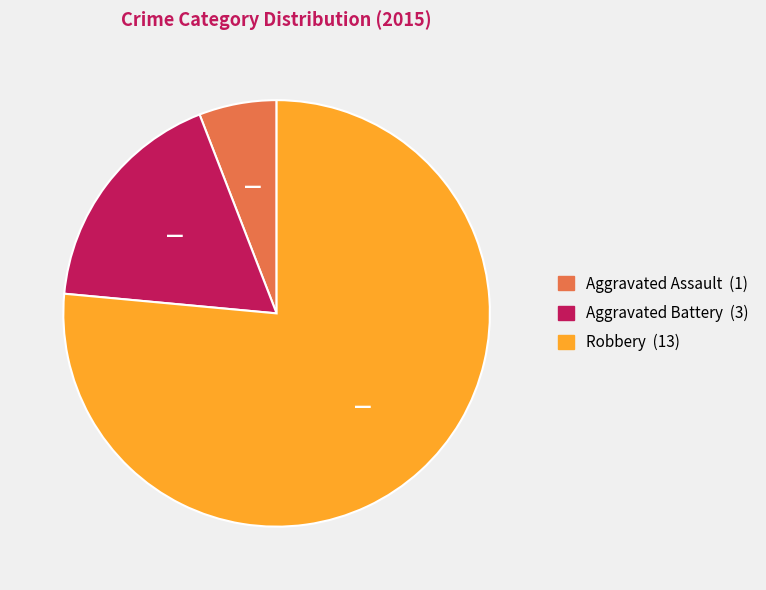

Which category has the smallest portion of the pie?

Aggravated Assault